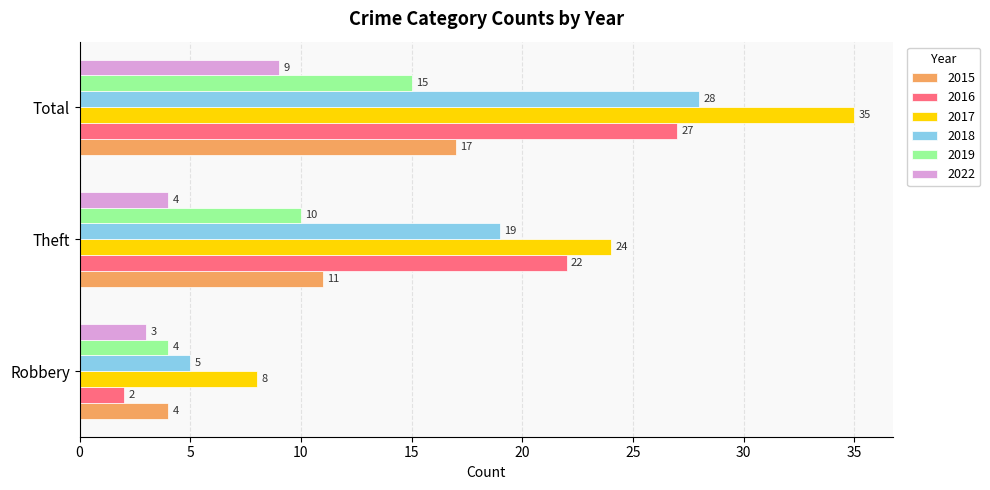

What is the difference between the maximum and minimum values in the 2022 series?

6